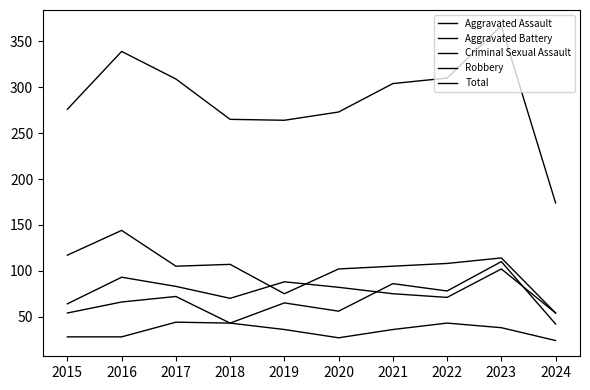

What is the total value across all series at 2015?

539